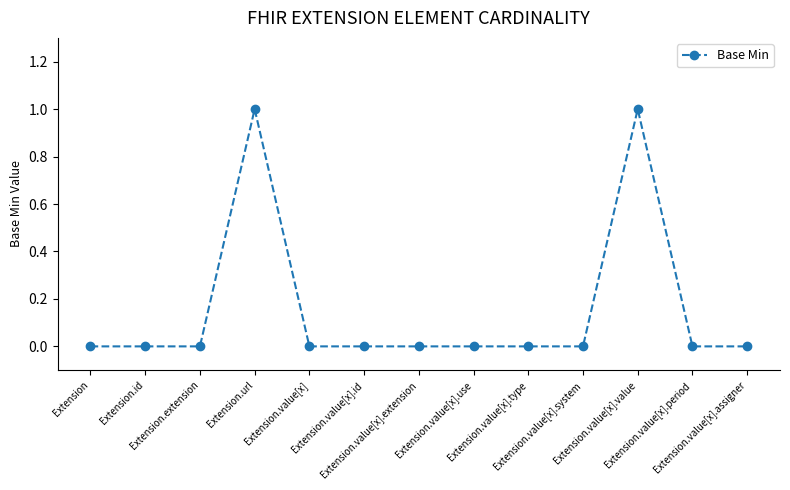

The value at Extension is 0. True or false?

True